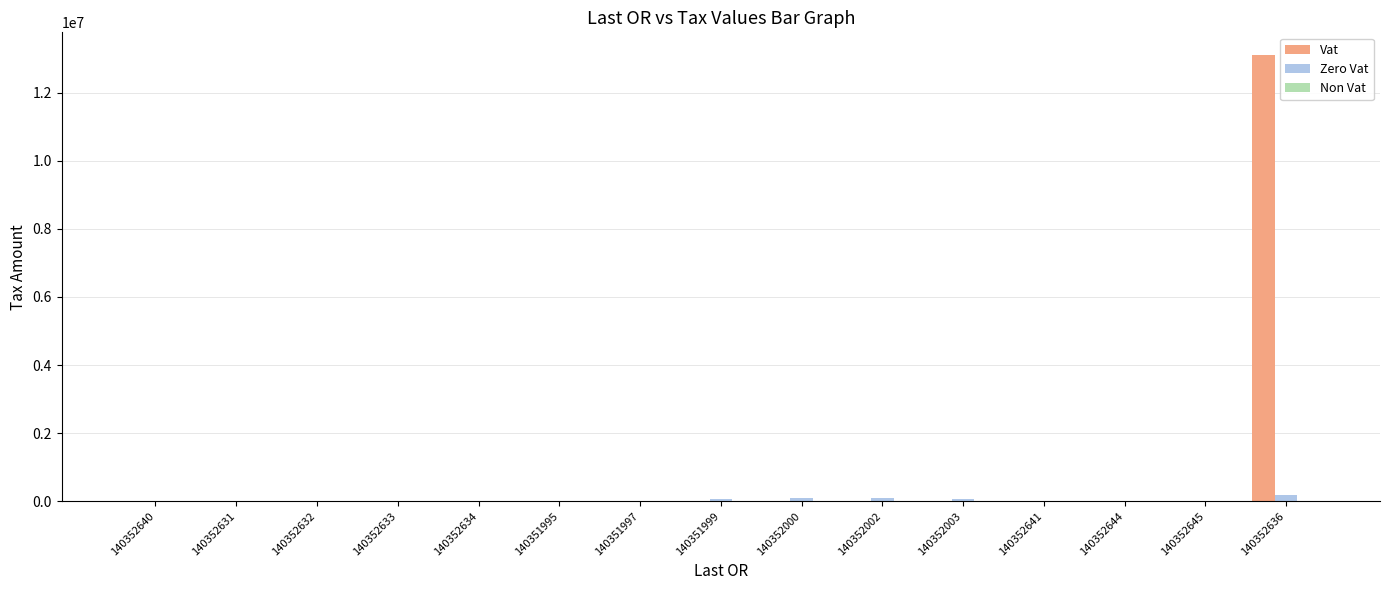

True or false: Vat has a value of 0.0 at 140352631.

True